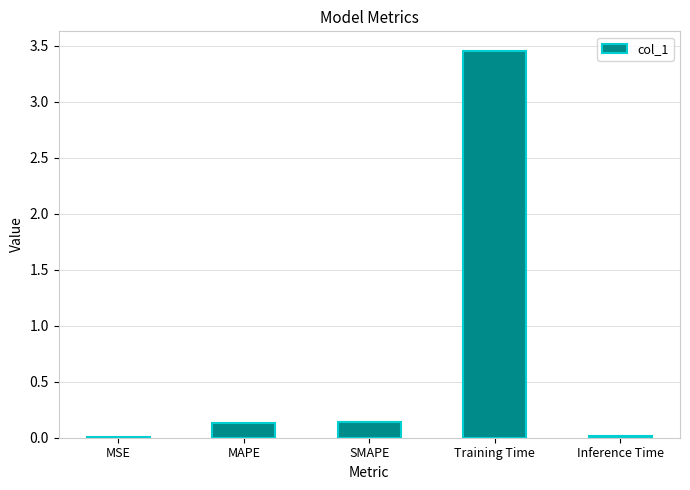

Which has a higher value, Training Time or SMAPE?

Training Time